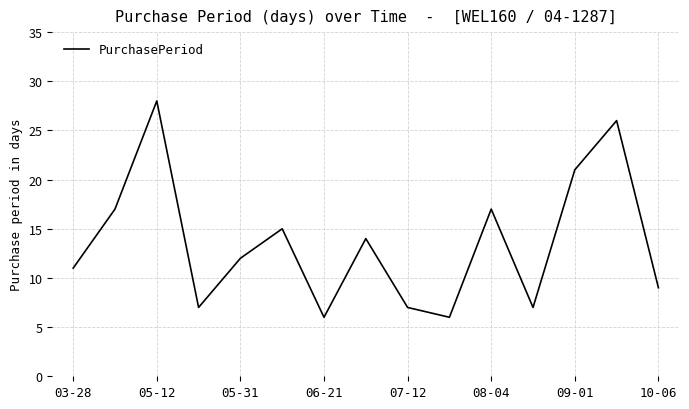

What is the smallest value displayed?

6